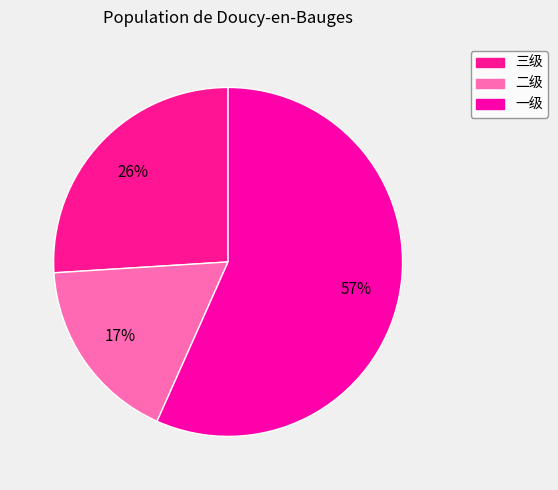

Which slice is the largest?

一级